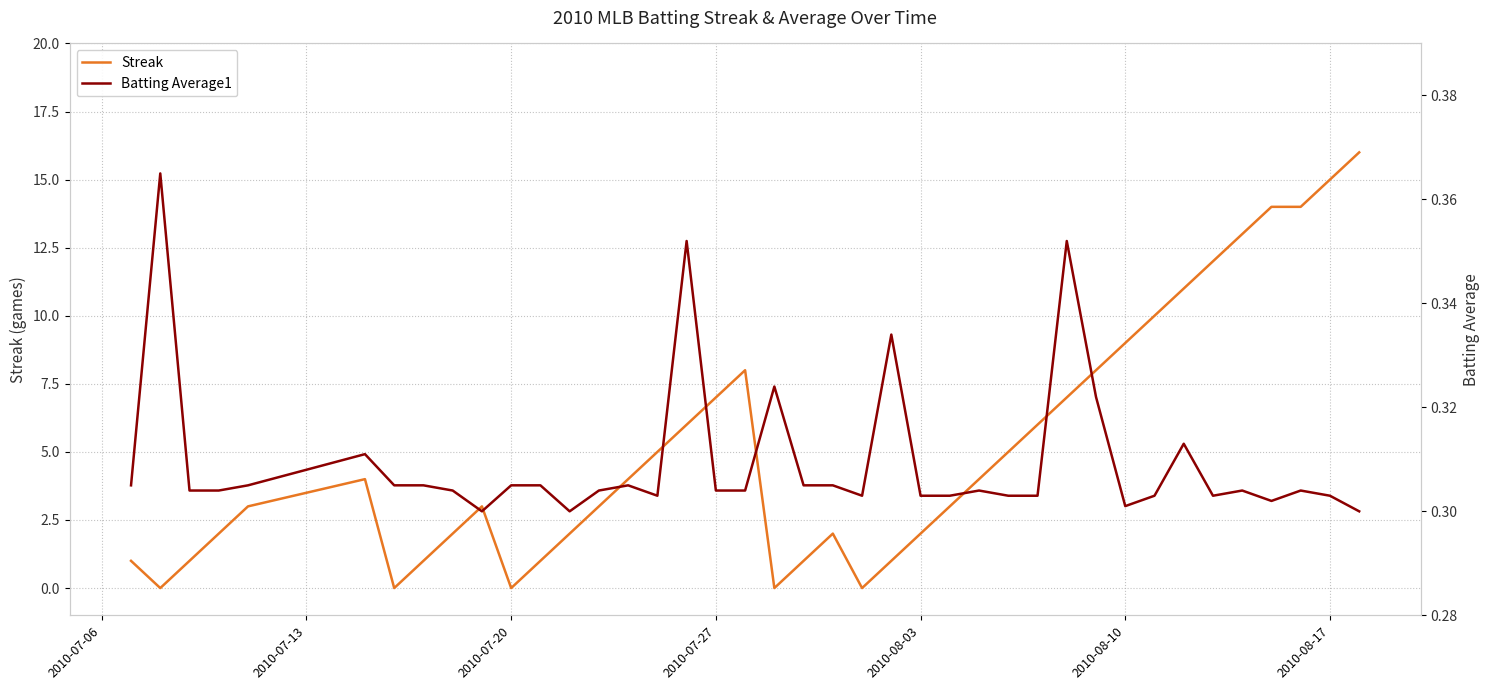

In Batting Average1, how many points are higher than both neighbors (excluding endpoints)?

11